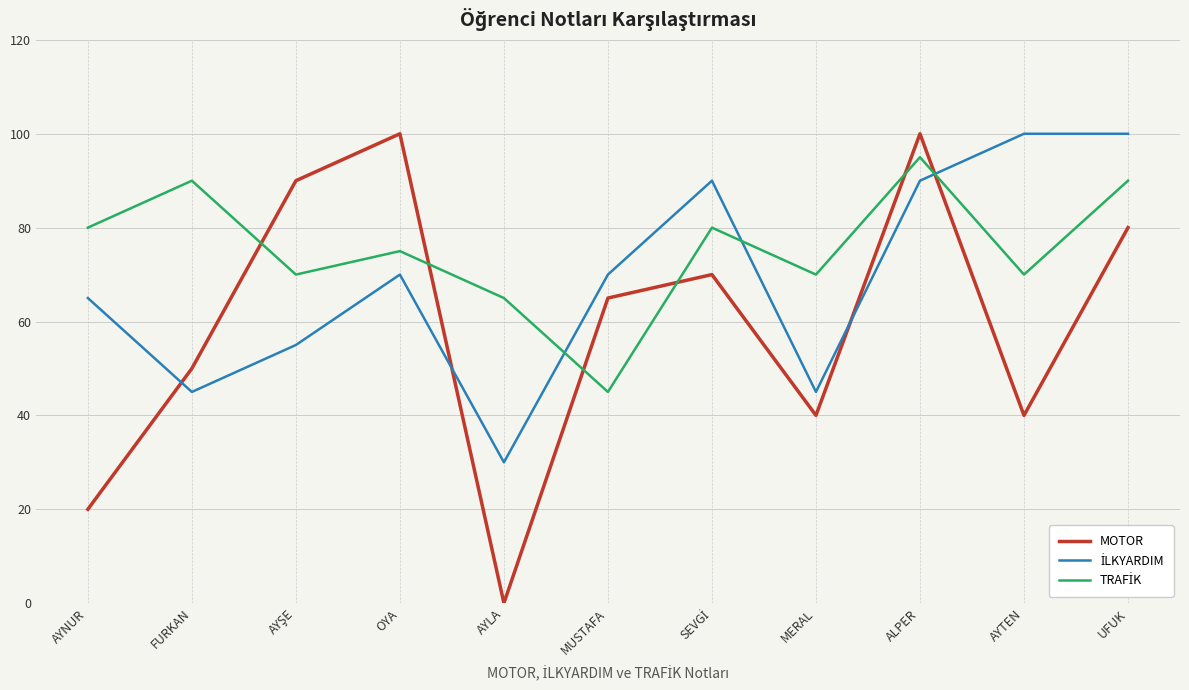

What is the greatest value displayed?

100